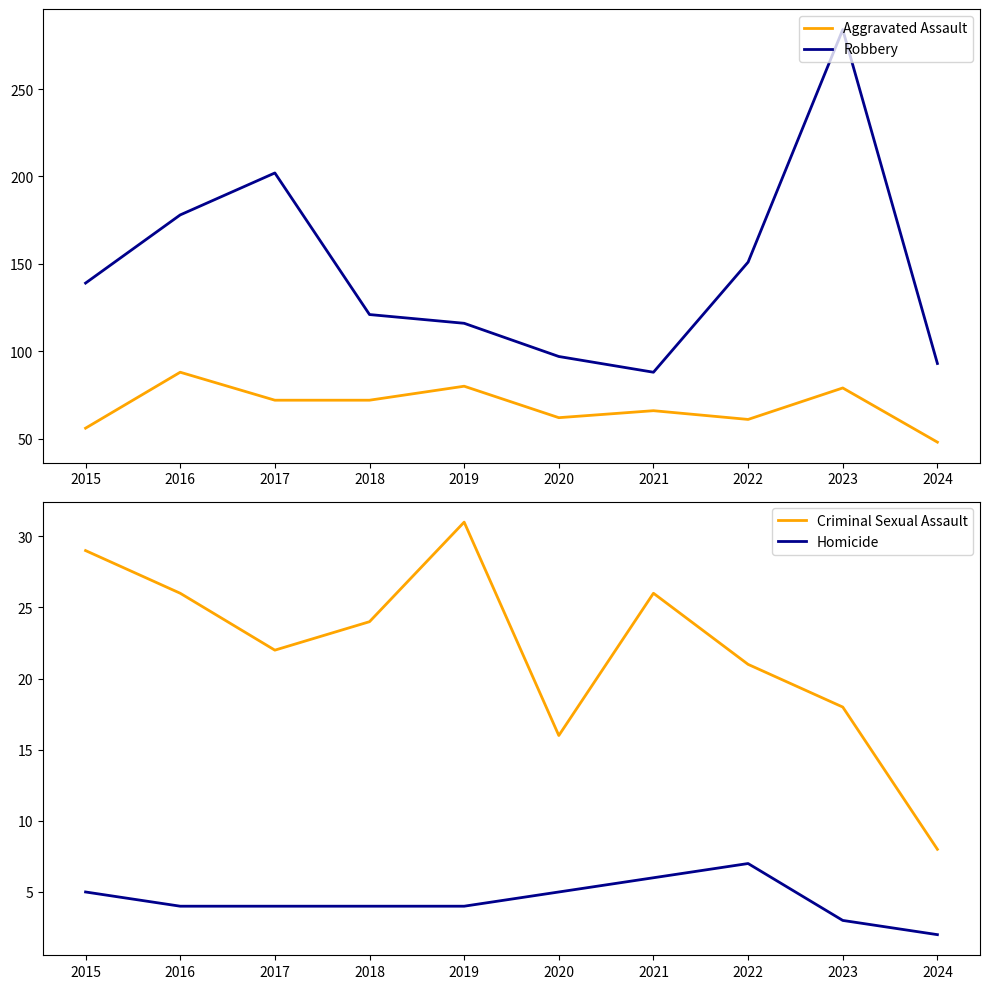

Between 2019 and 2021, which series saw the biggest shift?

Robbery